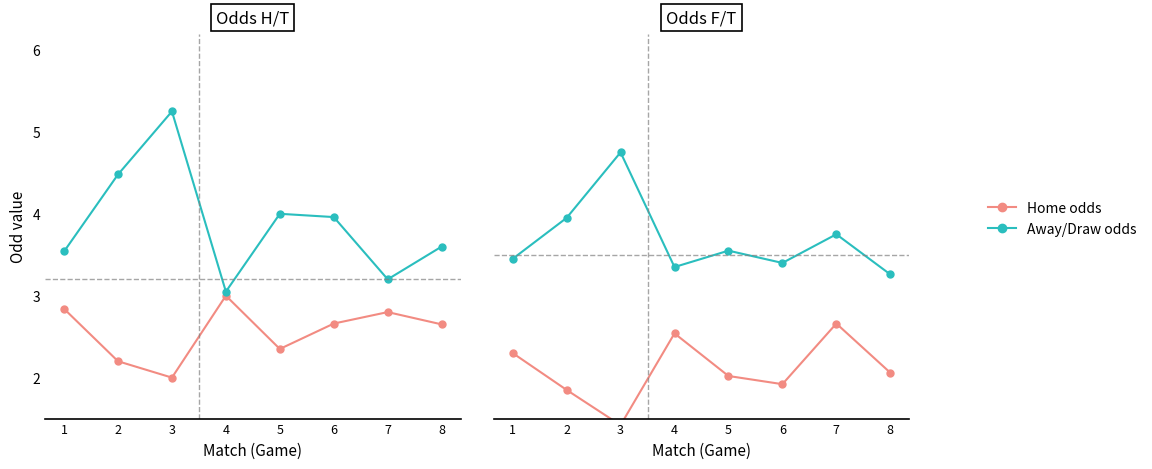

What is the greatest value displayed?

5.2